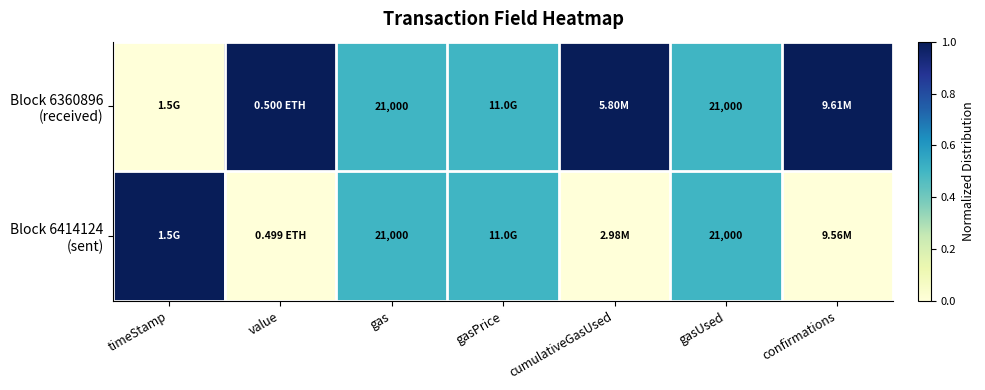

Which series has the largest range (max minus min)?

Block 6360896 (received)